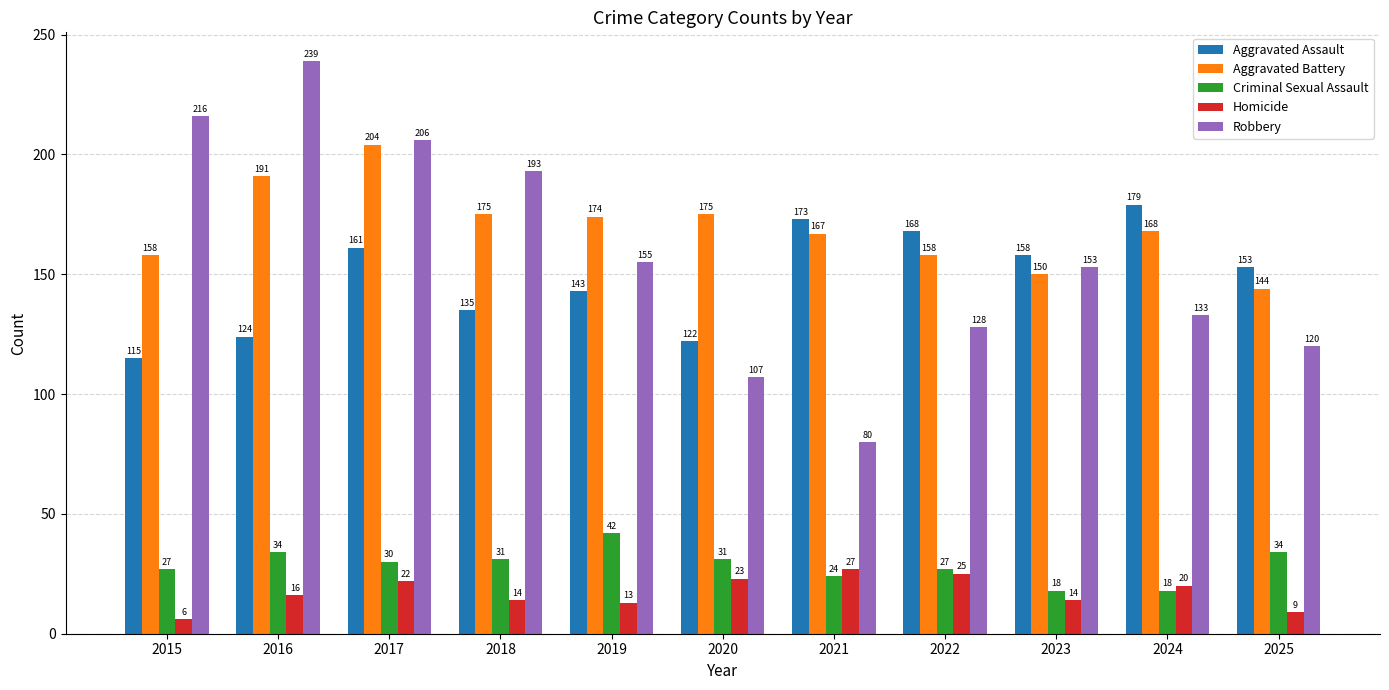

The value of Homicide at 2016 is 16. True or false?

True